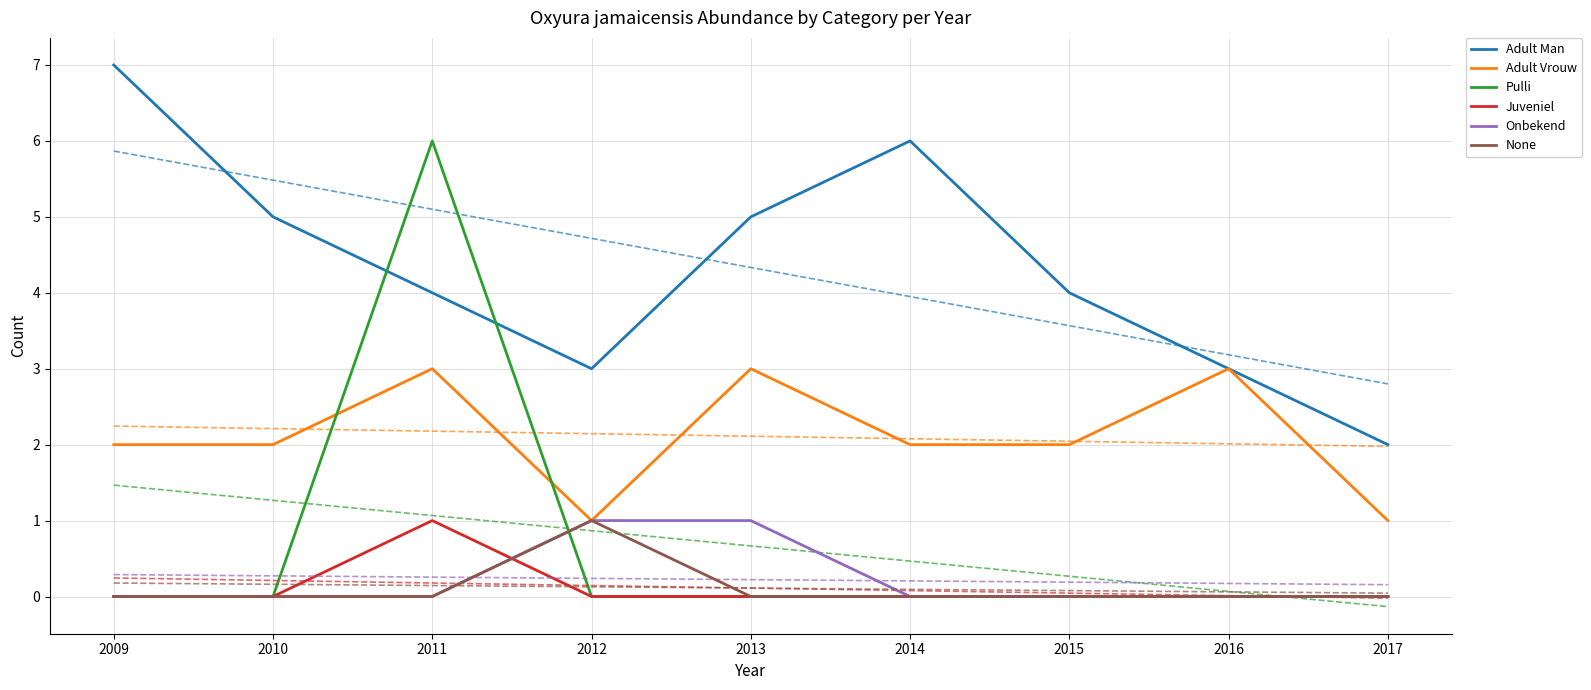

The value of Onbekend at 2015 is 0. True or false?

True